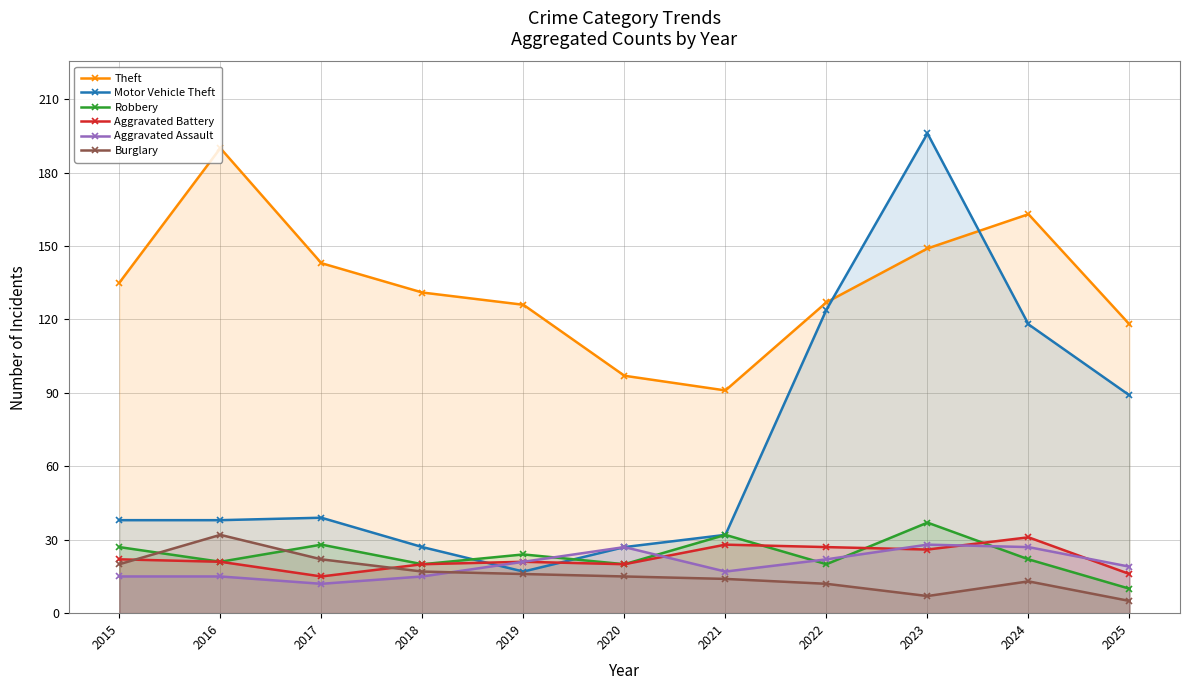

List the labels in order of Aggravated Battery value, smallest first.

2017, 2025, 2018, 2020, 2016, 2019, 2015, 2023, 2022, 2021, 2024